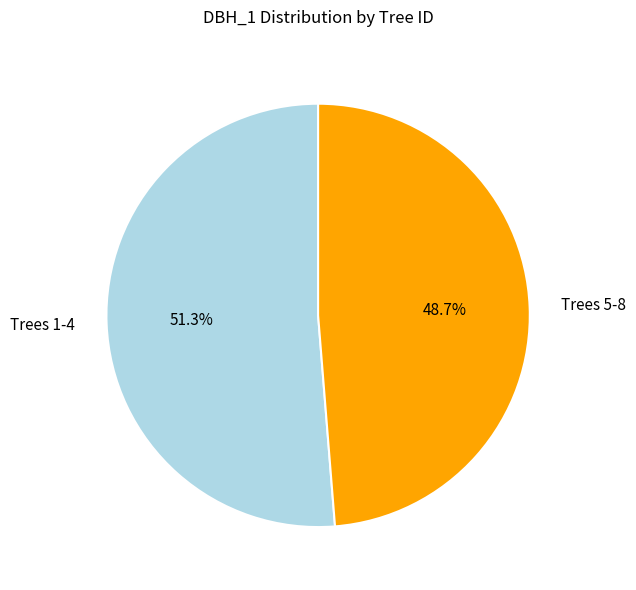

What percentage is NOT represented by Trees 1-4?

48.7%